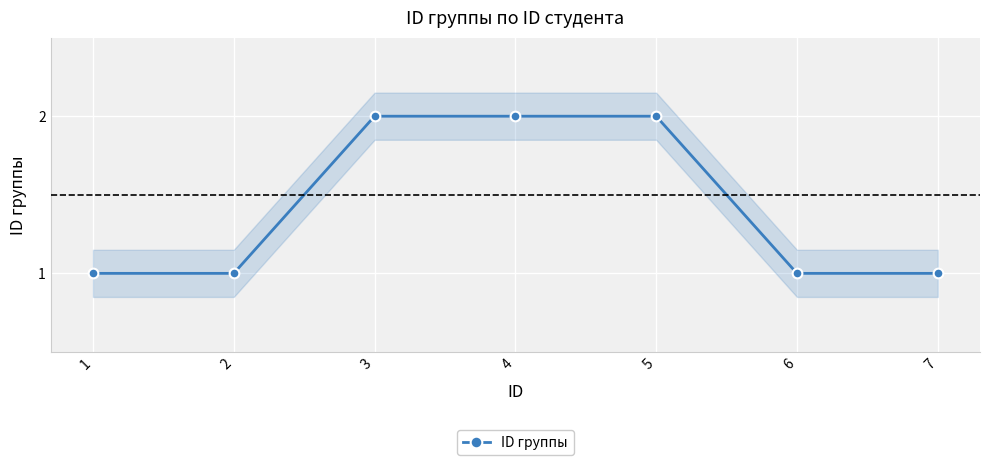

Between 6 and 7, which is larger?

6